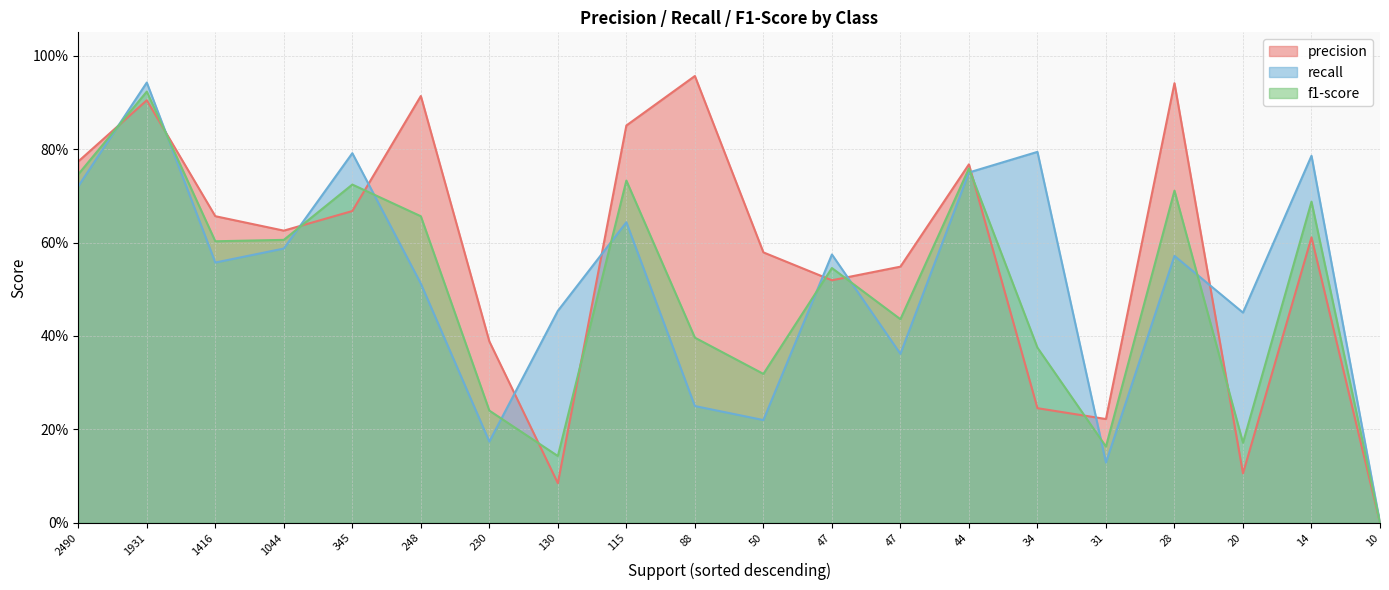

What is the average value of the precision series?

0.6